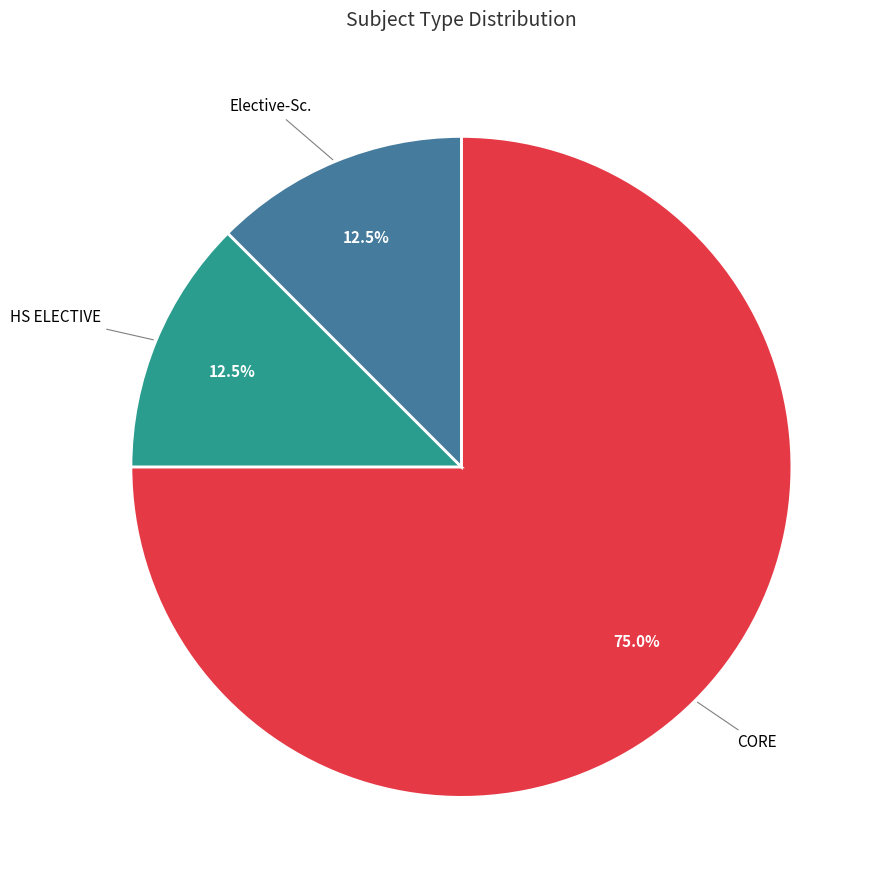

To the nearest percent, what is the difference between the largest and smallest slice percentages?

62%